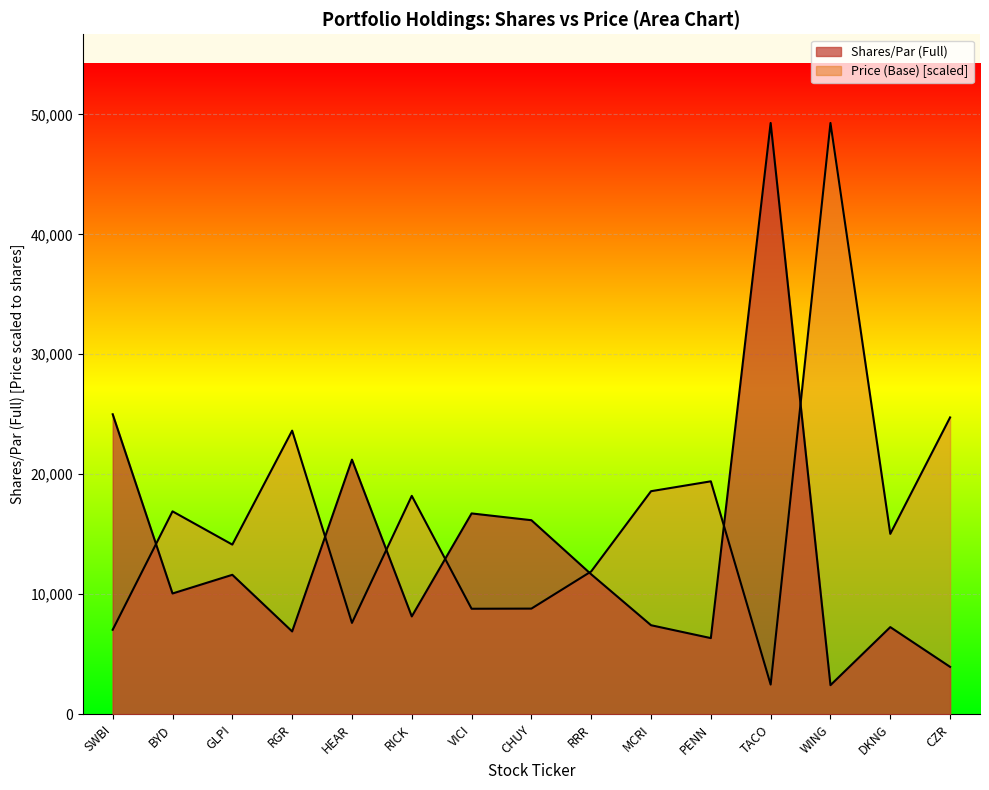

Rank the categories by Price (Base) value from lowest to highest.

TACO, SWBI, HEAR, VICI, CHUY, RRR, GLPI, DKNG, BYD, RICK, MCRI, PENN, RGR, CZR, WING